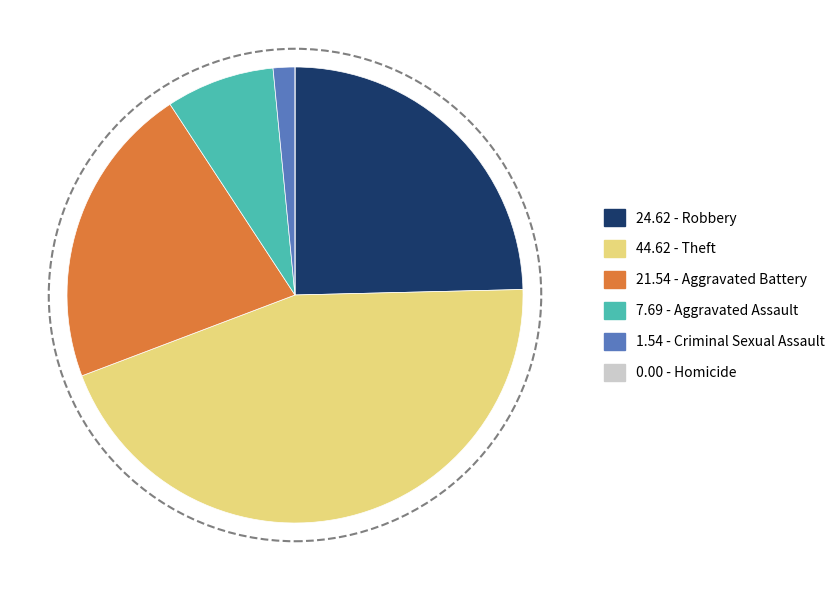

Is there a majority slice in this chart?

No